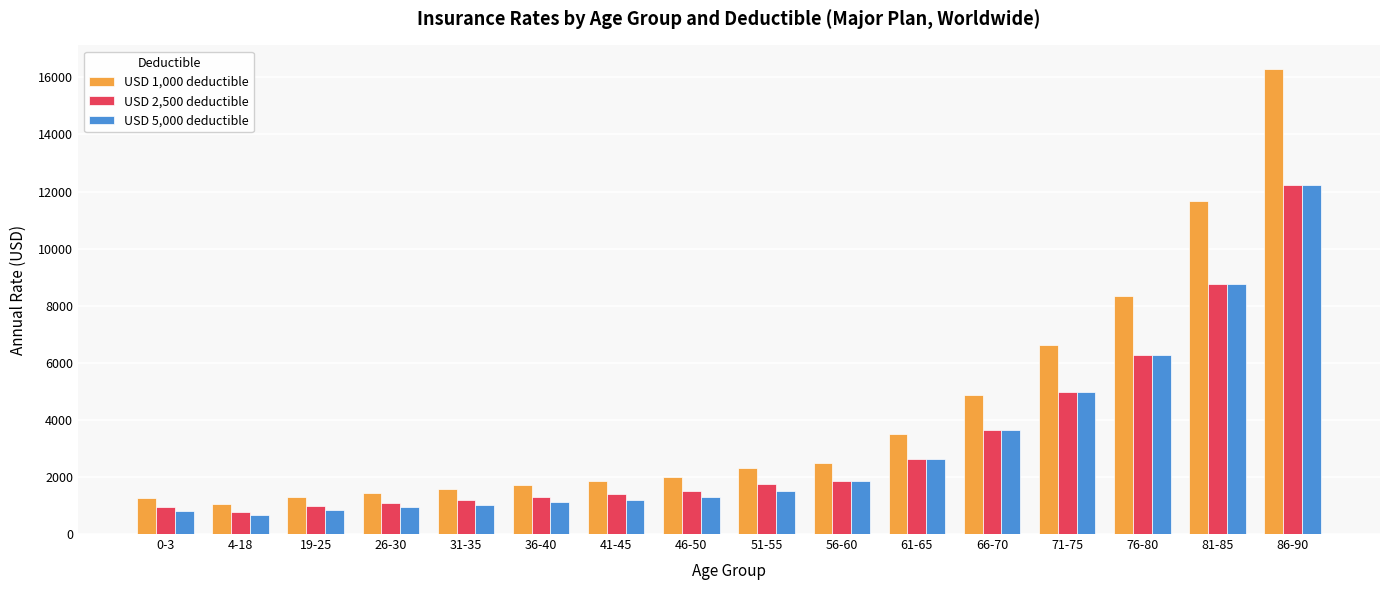

What is the maximum value shown in the chart?

16305